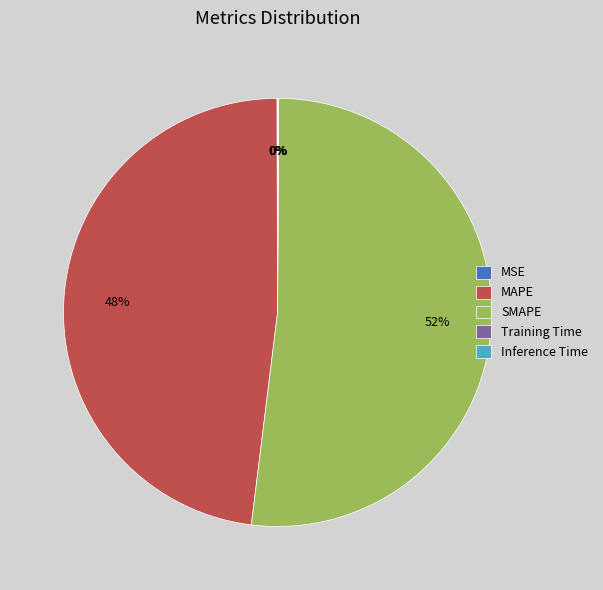

Does MAPE account for over 50% of the chart?

No